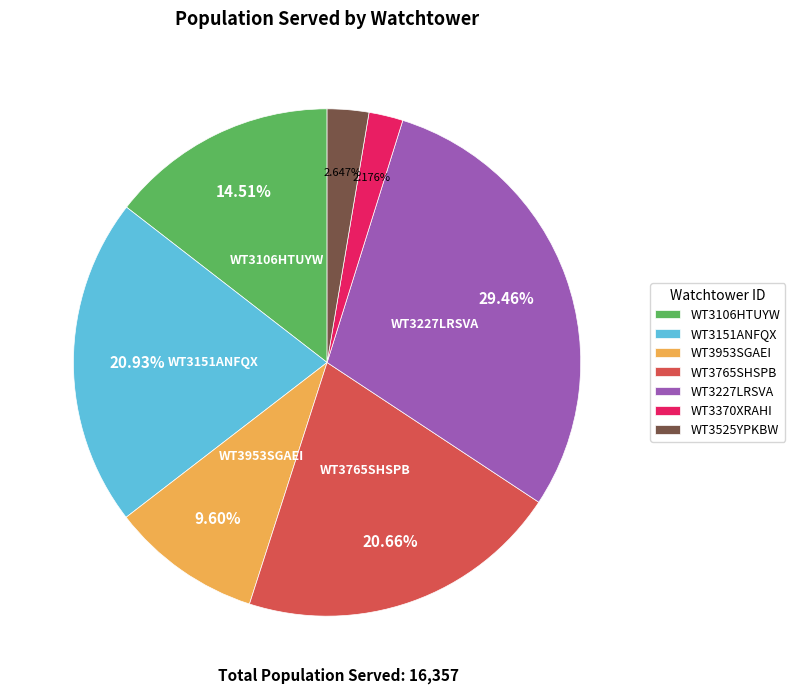

To the nearest percent, what is the average slice percentage?

14%